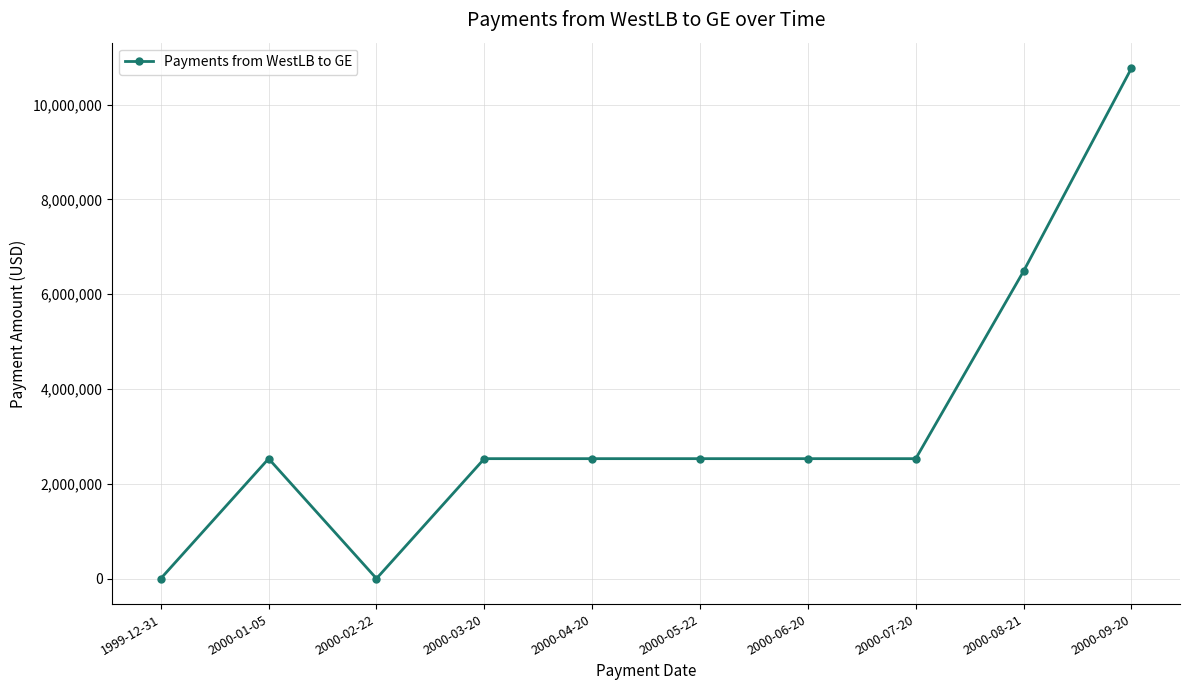

How many lines are shown in the chart?

1